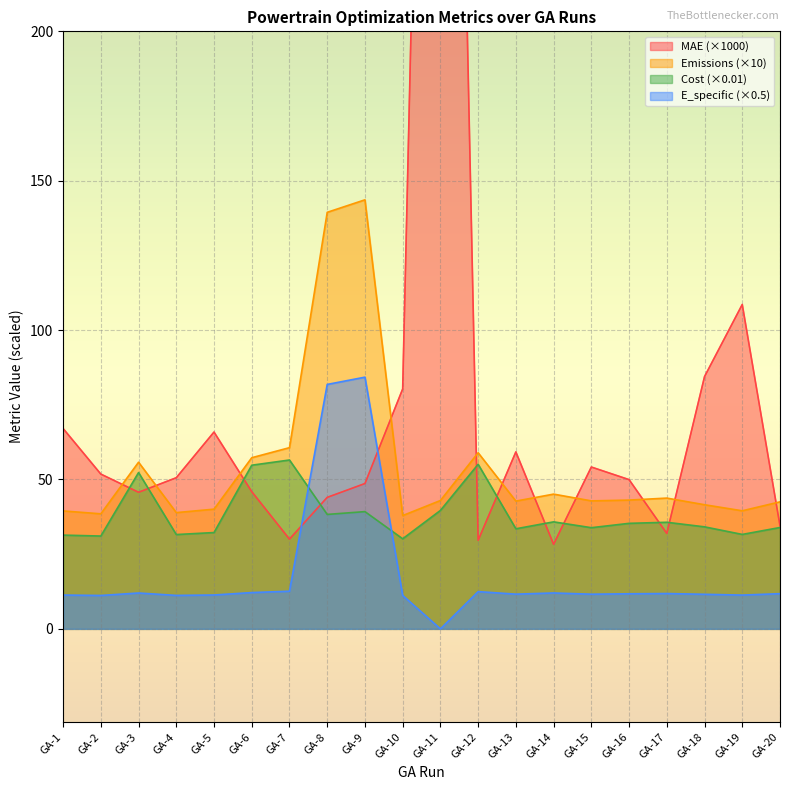

What is the spread (max minus min) of values at GA-19?

97.3